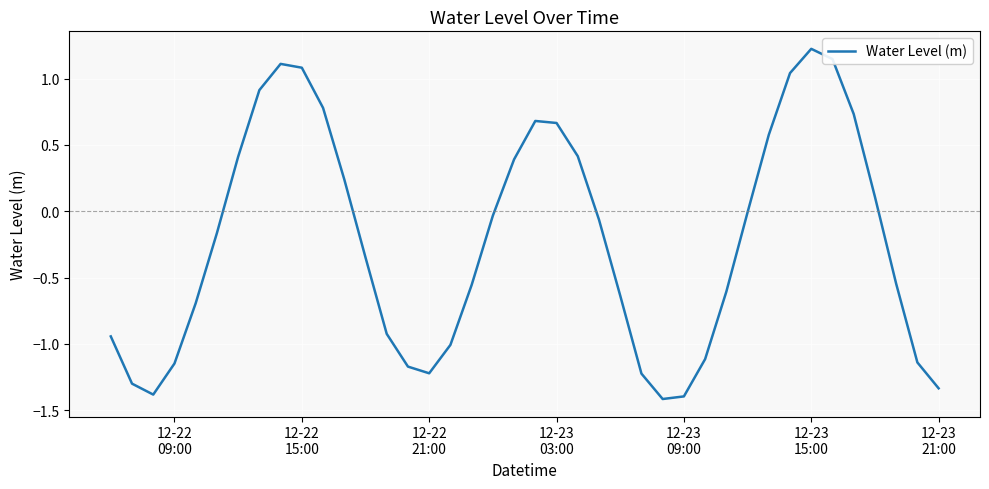

What is the sum of all values?

-8.8